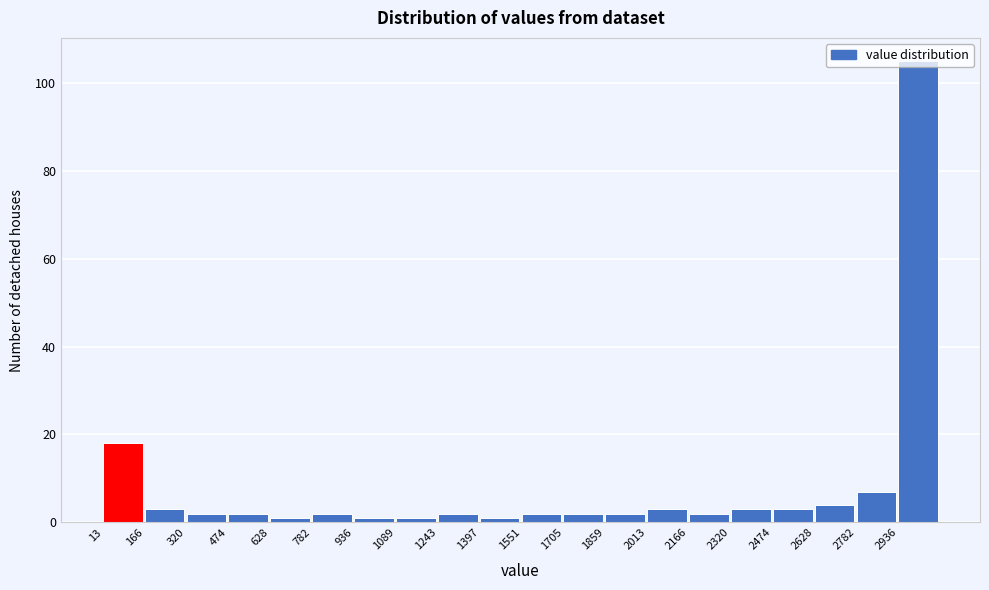

How tall is the bar that spans 2020 to 2160 on the x-axis? Neither the bar edges nor the heights are printed on the chart, so give them approximately, as read against the axes.

4